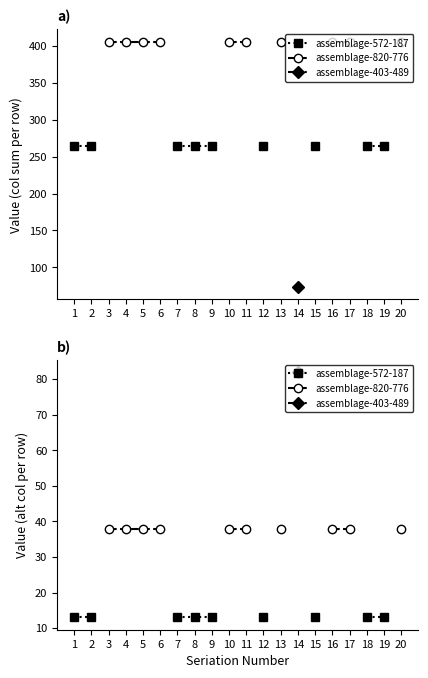

How many lines are shown in the chart?

3